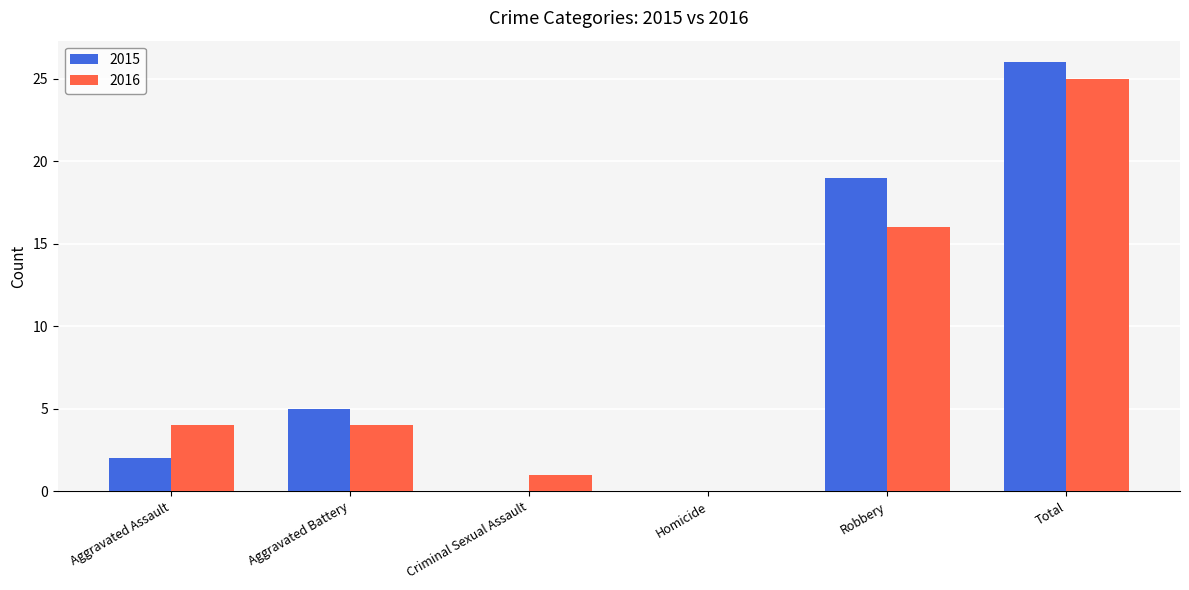

How many data points does each series have?

6